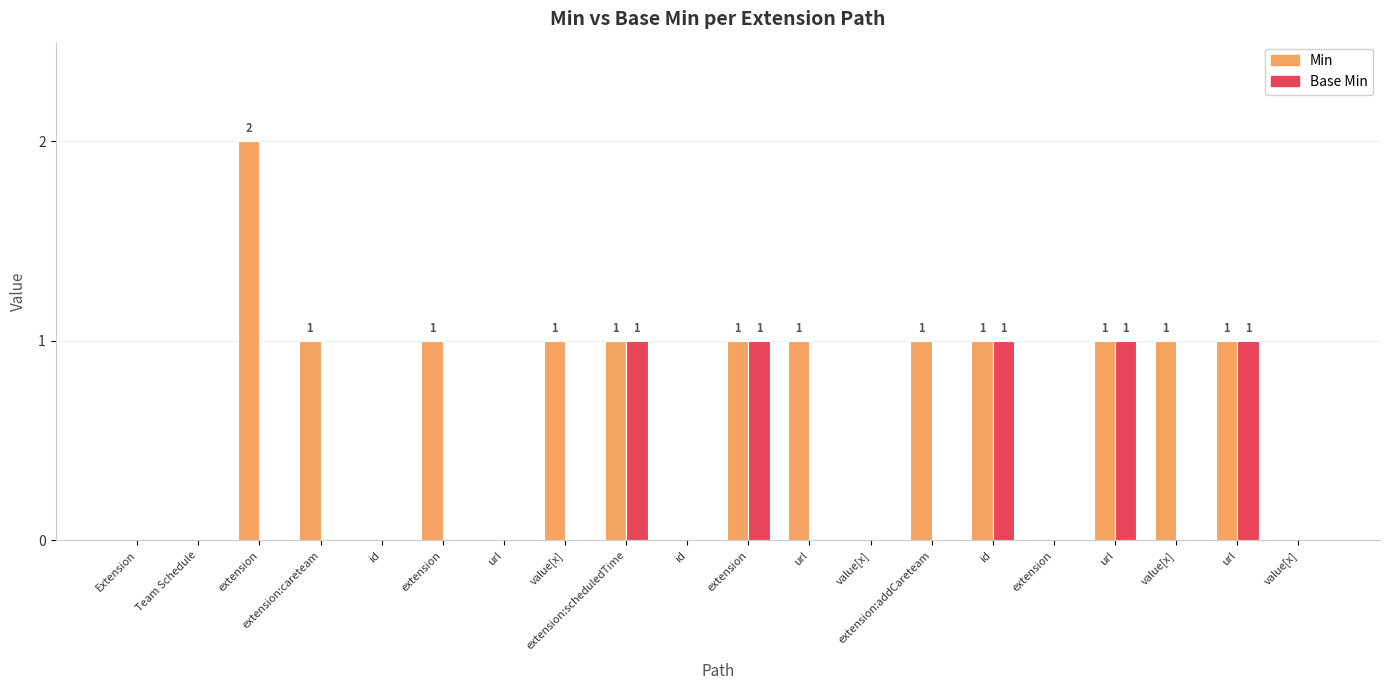

Does the chart contain stacked bars?

No